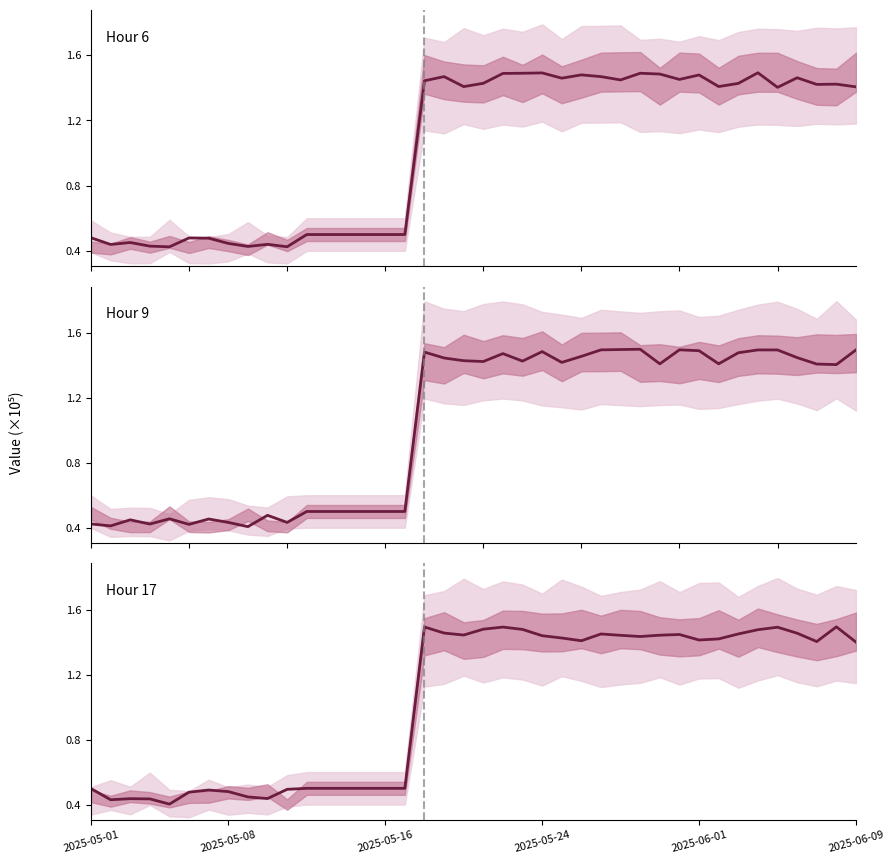

What is the difference between the maximum and minimum values in the Hour 6 series?

1.1